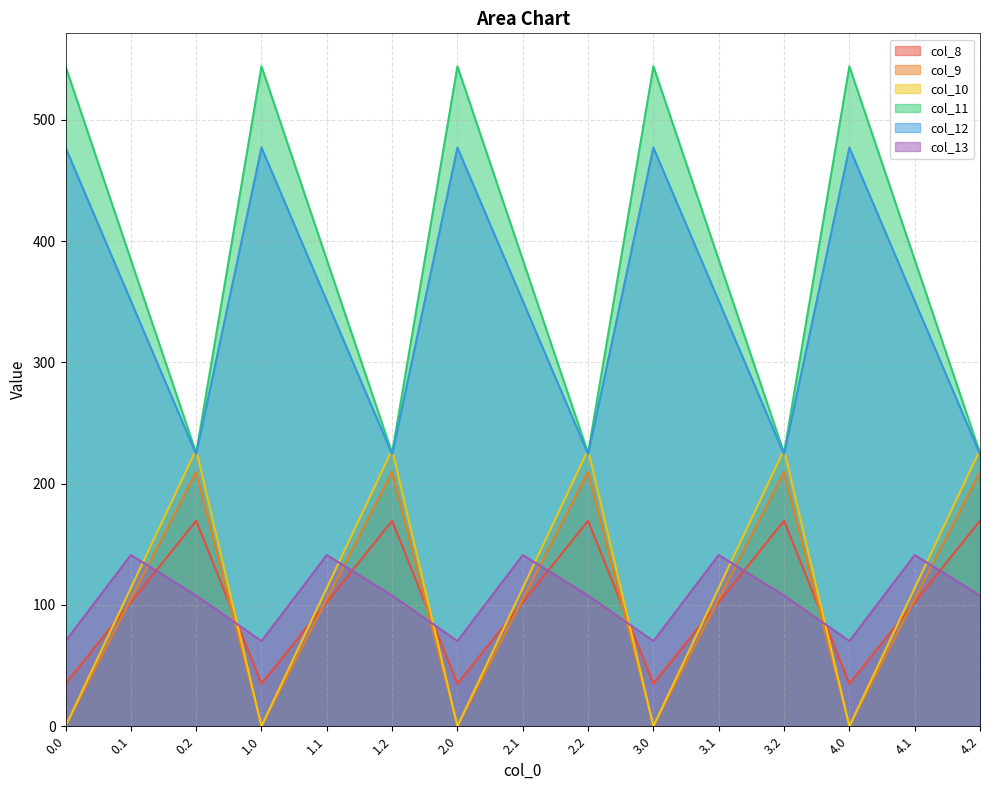

Which series has the largest range (max minus min)?

col_11